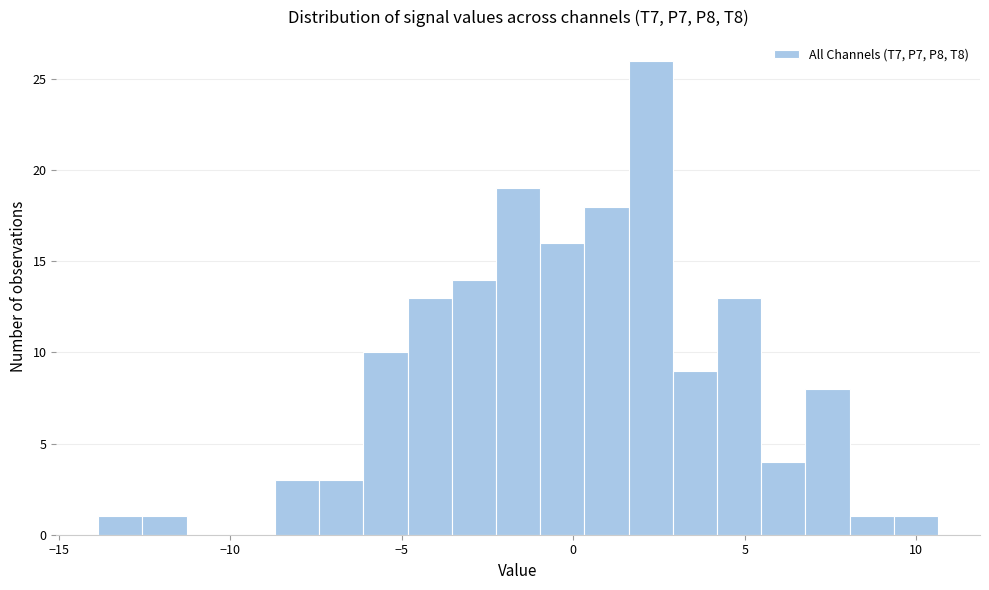

Read against the x-axis, roughly where is the centre of the tallest bar?

2.5